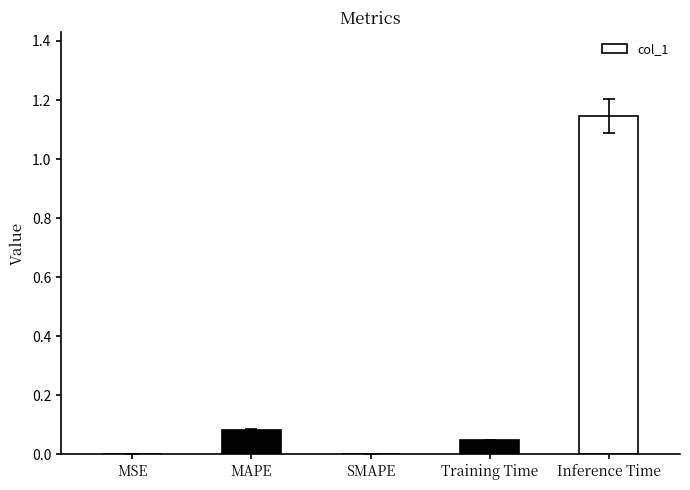

Are the bars horizontal?

No